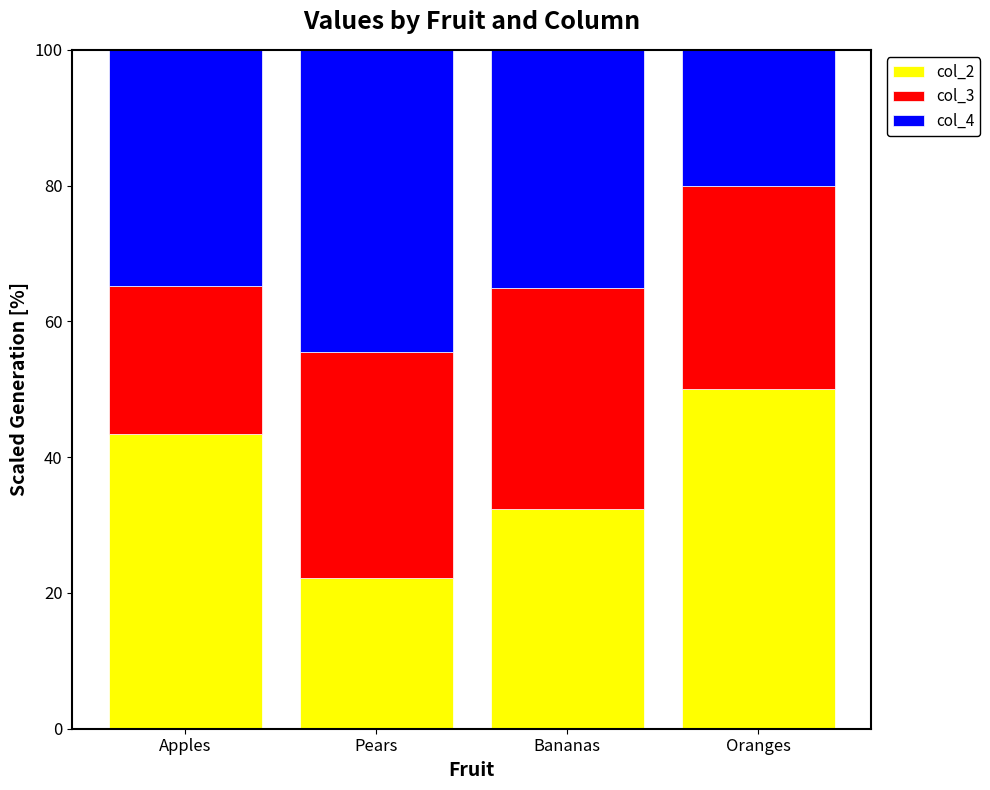

List the labels in order of col_2 value, largest first.

Oranges, Apples, Bananas, Pears